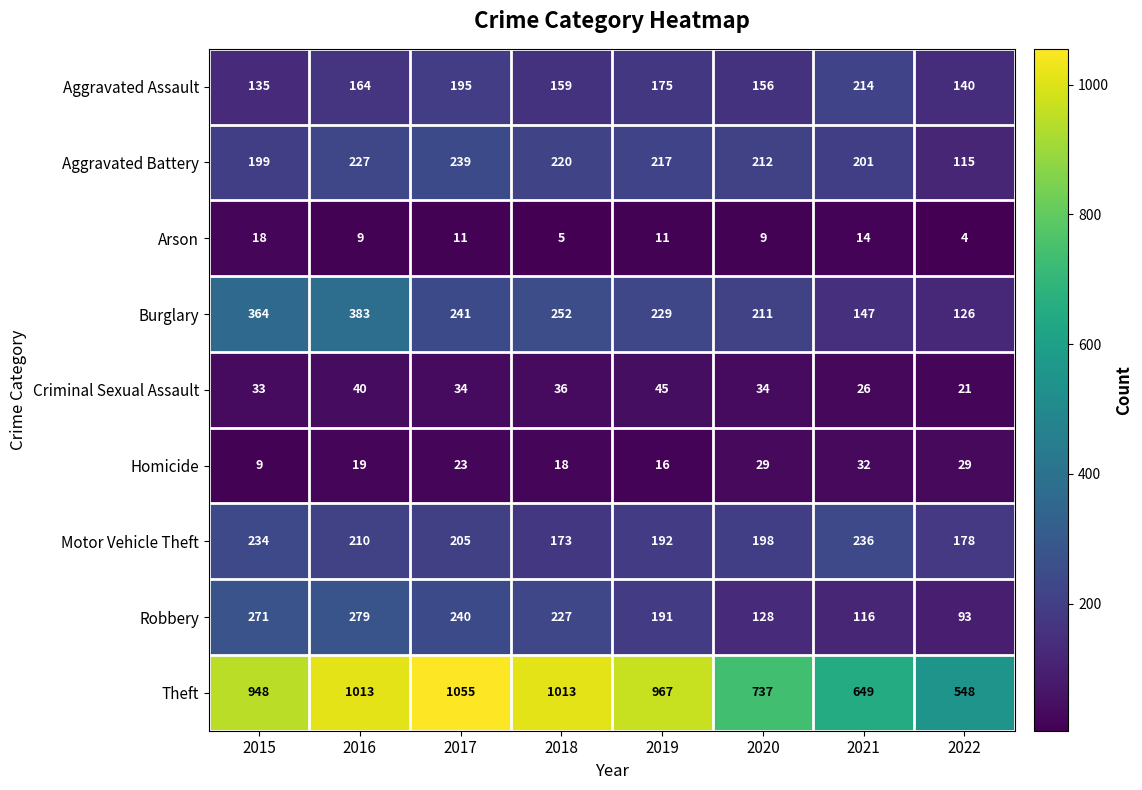

Which category has the highest value across all series?

2017